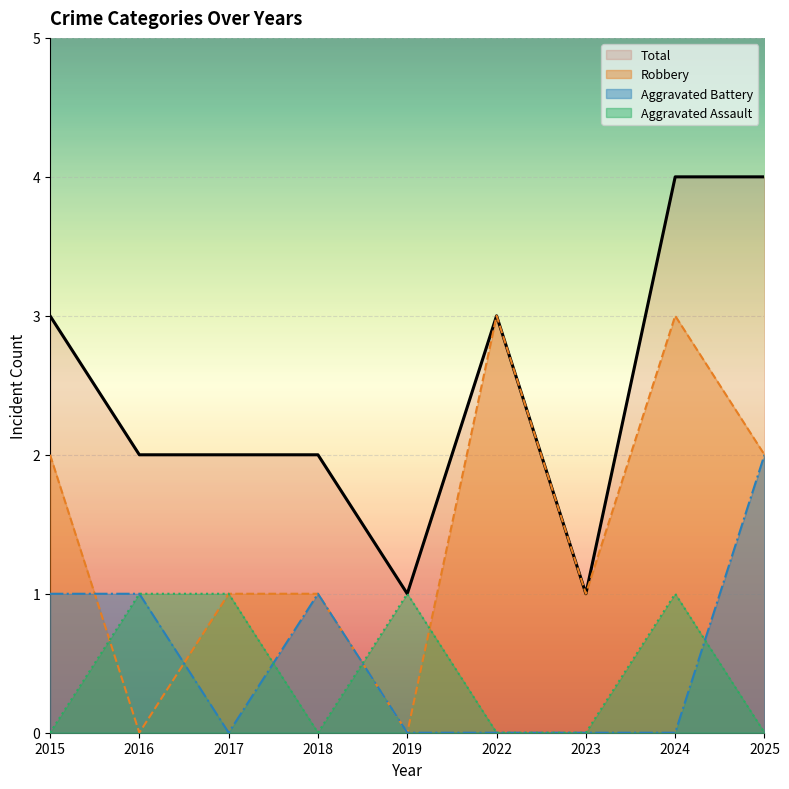

What is the spread (max minus min) of values at 2022?

3